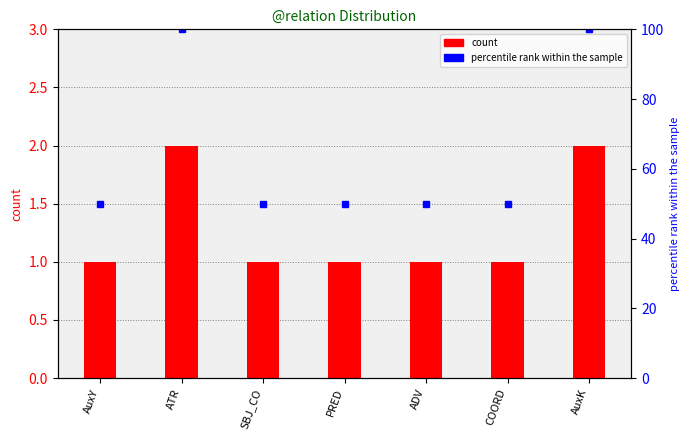

What is the label of the 2nd bar from the left?

ATR